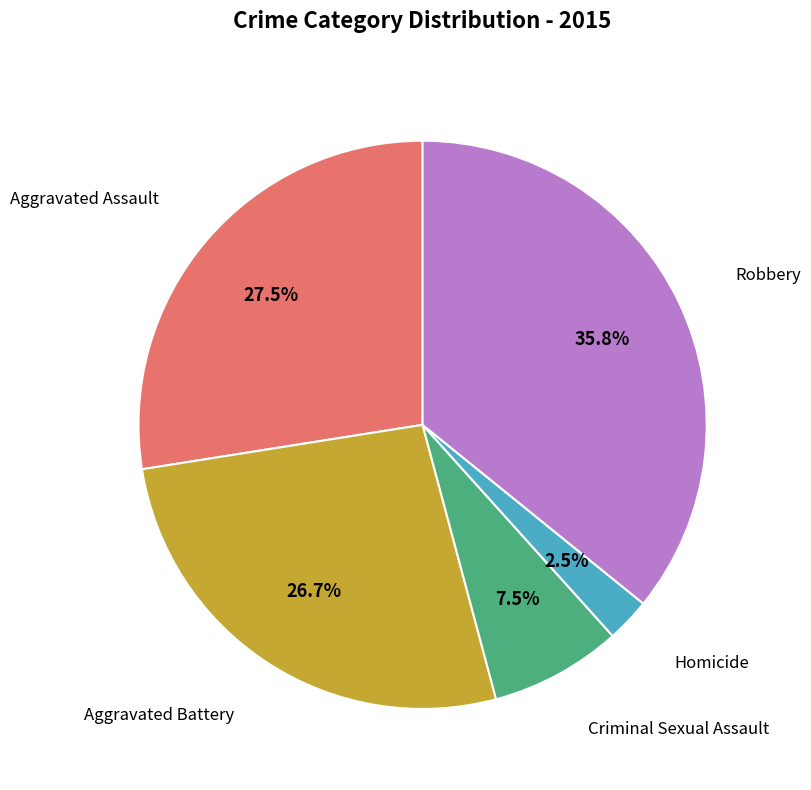

Is there a majority slice in this chart?

No